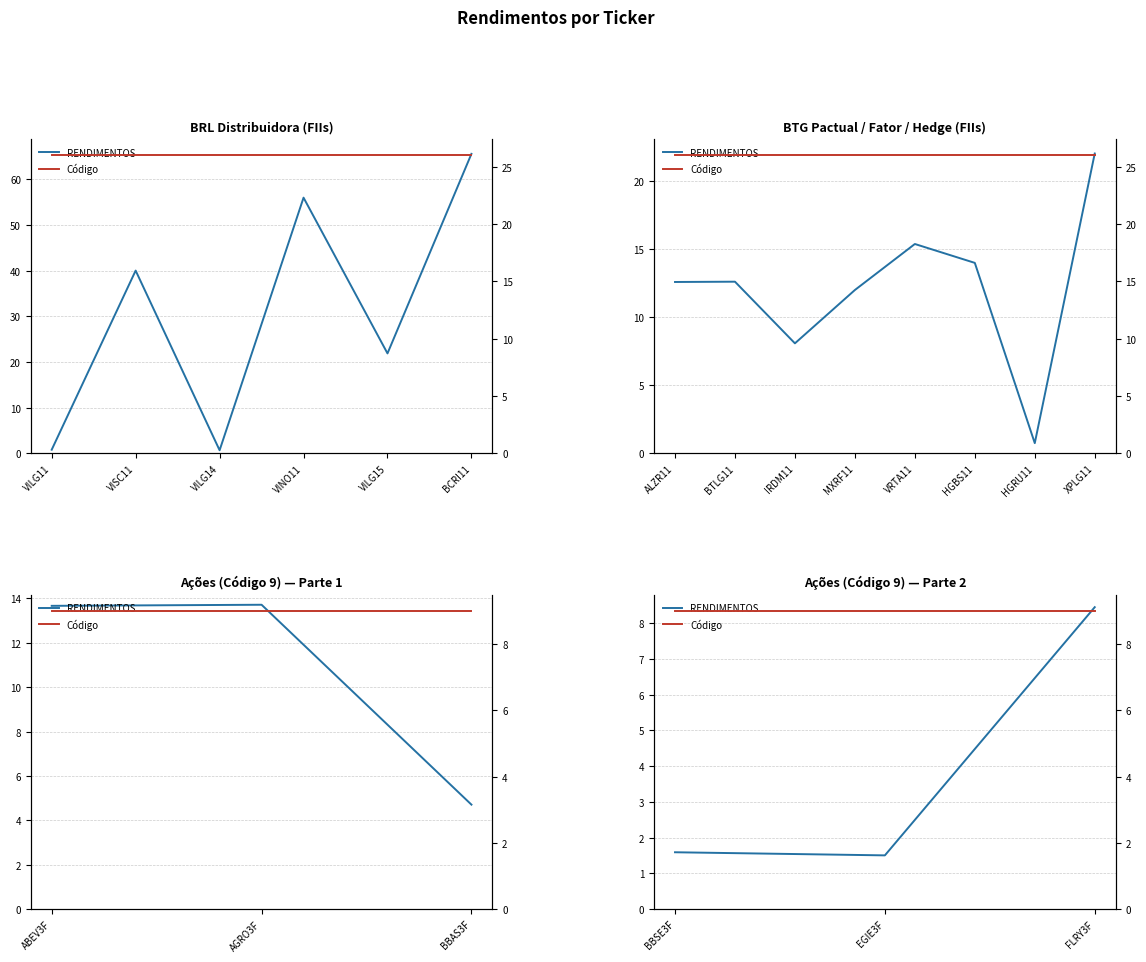

Is the value of RENDIMENTOS at BBSE3F greater than the value of Código at EGIE3F?

No